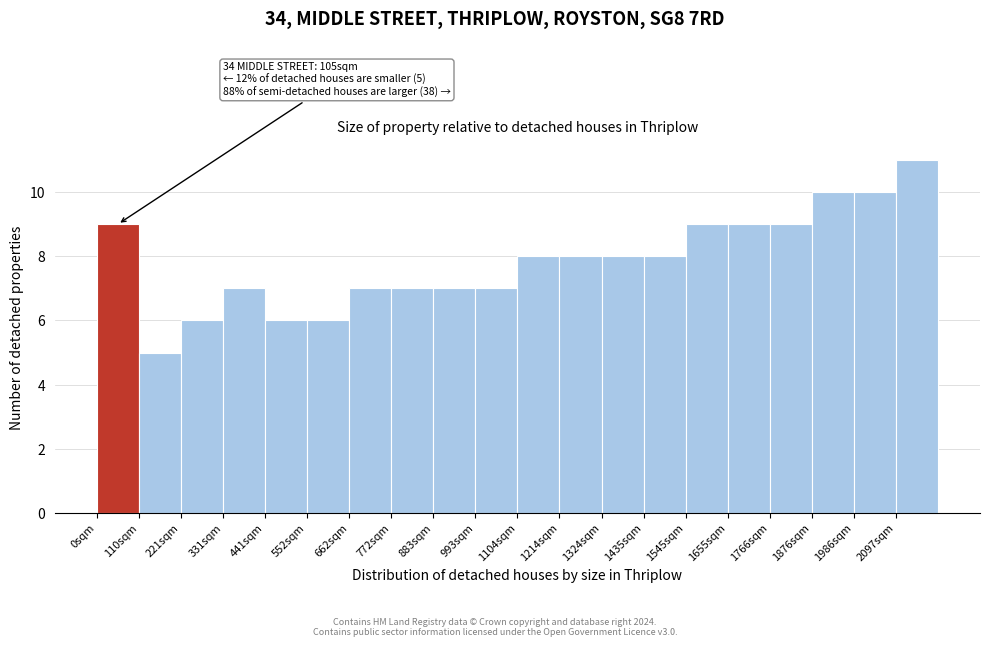

Which range on the x-axis has the tallest bar?

2100 to 2200